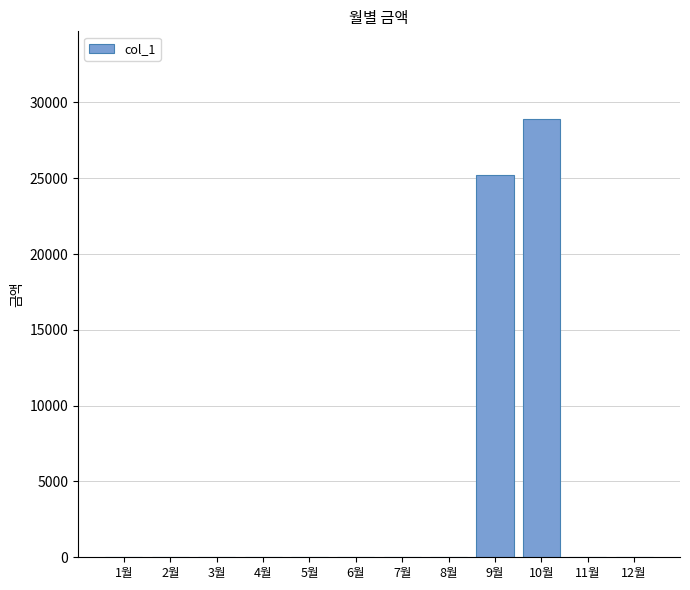

Reading left to right, extract all data points from this chart.

0	0	0	0	0	0	0	0	25190	28910	0	0